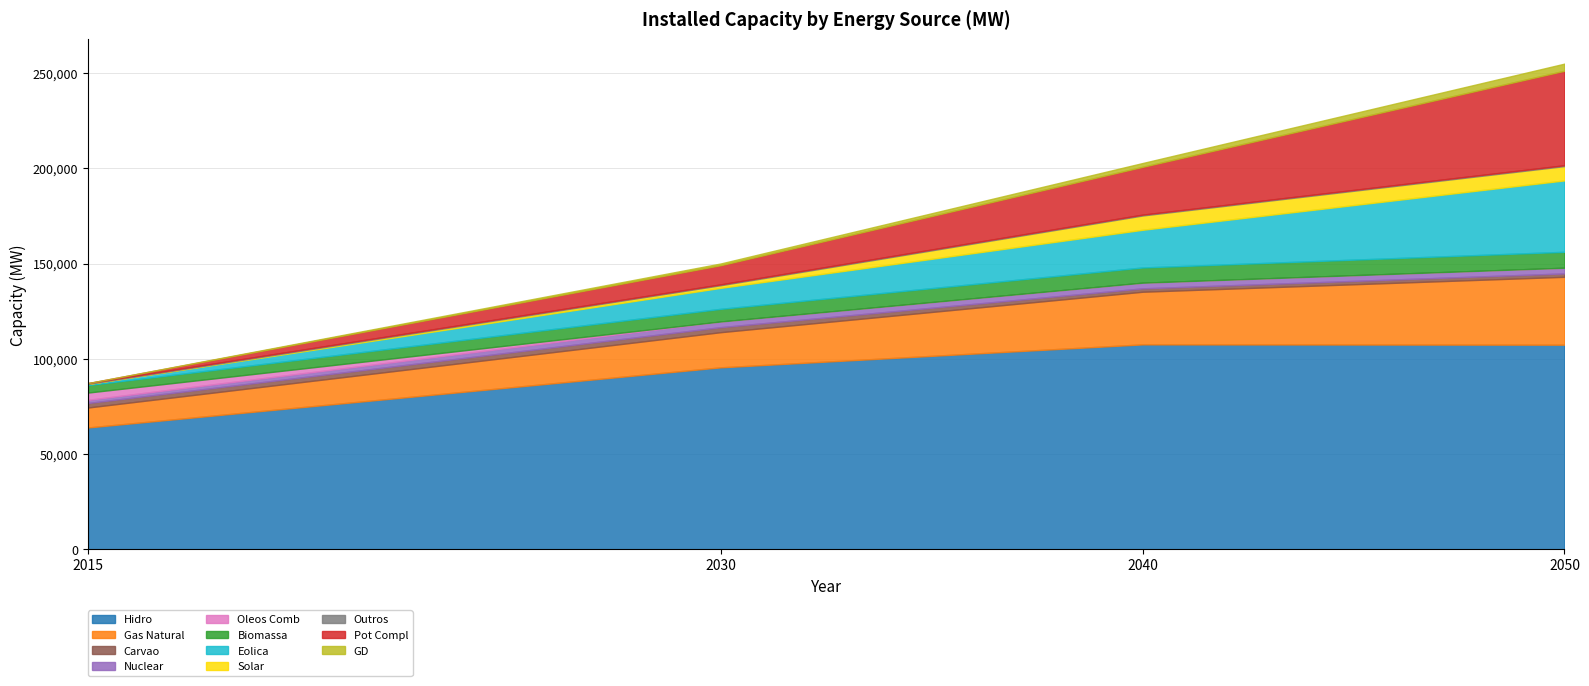

How many data points in 2050 are above 7517?

5